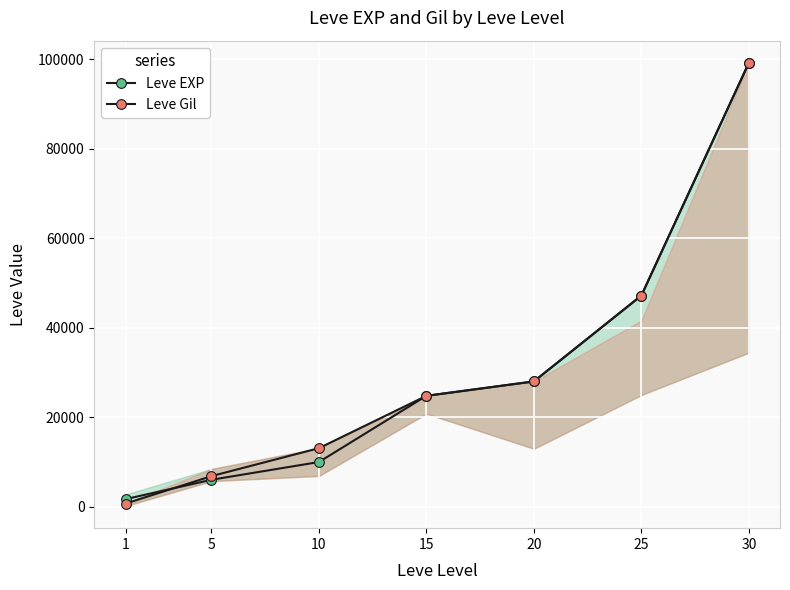

The value of Leve EXP at 1 is 1126. True or false?

False